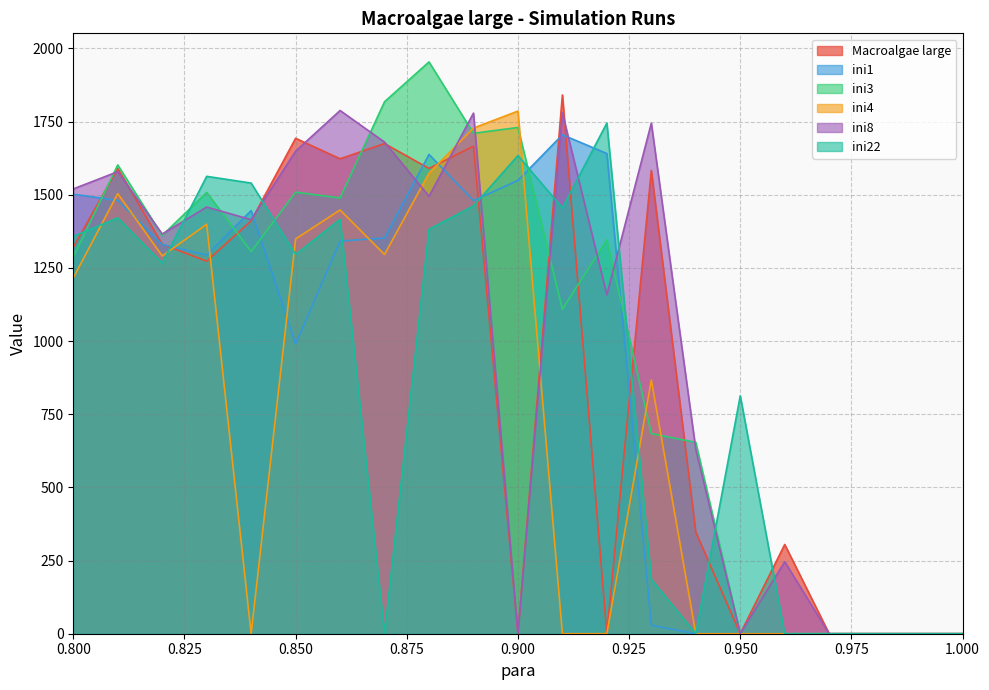

List the labels in order of Macroalgae large value, smallest first.

0.9, 0.92, 0.95, 0.97, 0.98, 0.99, 1.0, 0.96, 0.94, 0.83, 0.8, 0.82, 0.84, 0.93, 0.81, 0.88, 0.86, 0.89, 0.87, 0.85, 0.91